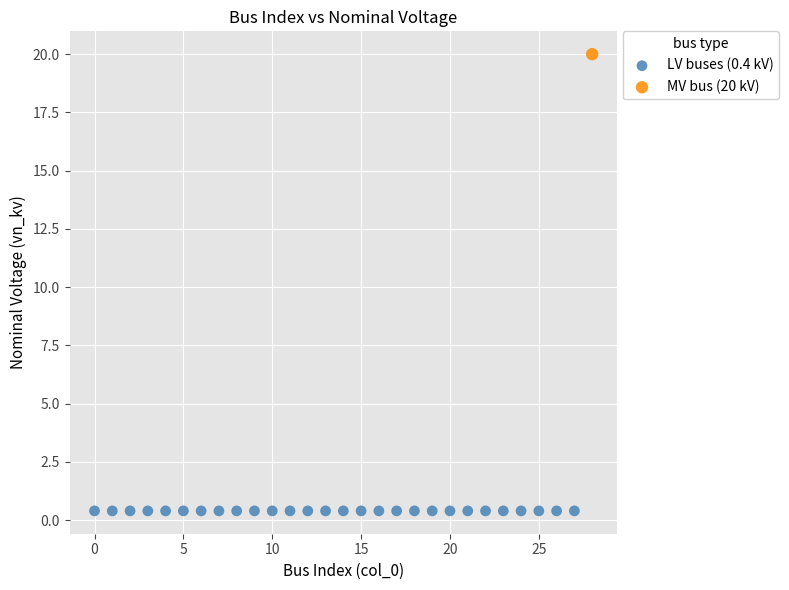

What are all the series names shown in the legend?

LV buses (0.4 kV), MV bus (20 kV)